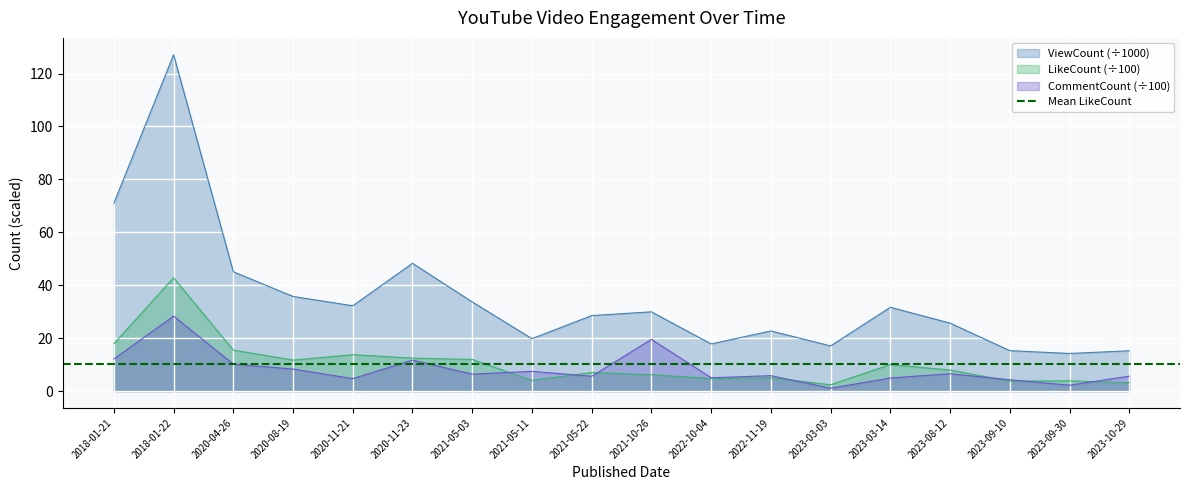

The LikeCount series shows 7.1 at 2021-05-03. True or false?

False